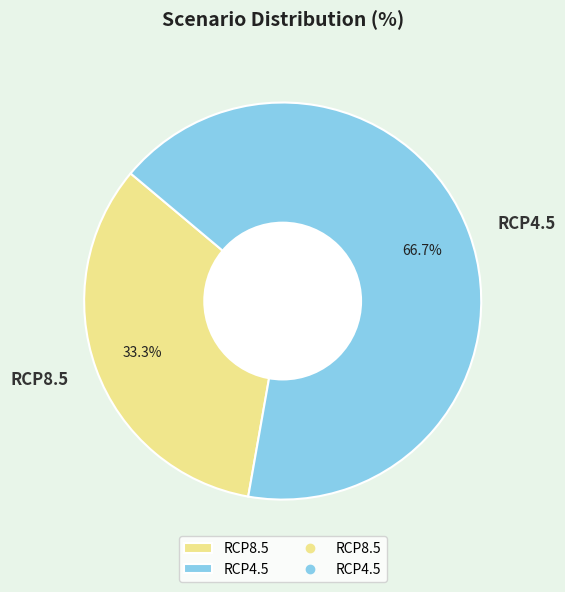

Between RCP4.5 and RCP8.5, which is larger?

RCP4.5